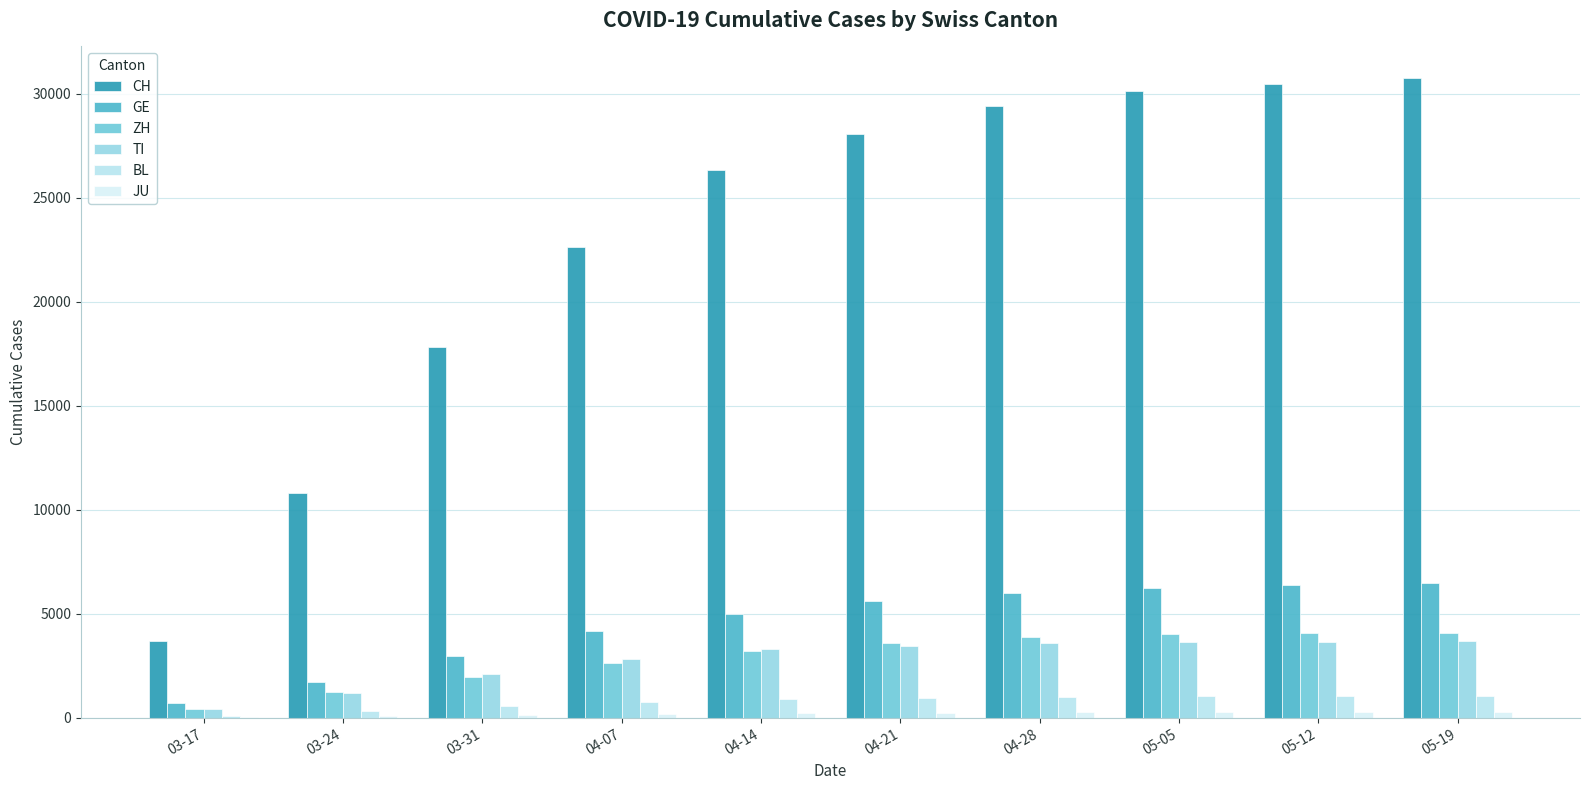

How many data points does each series have?

10